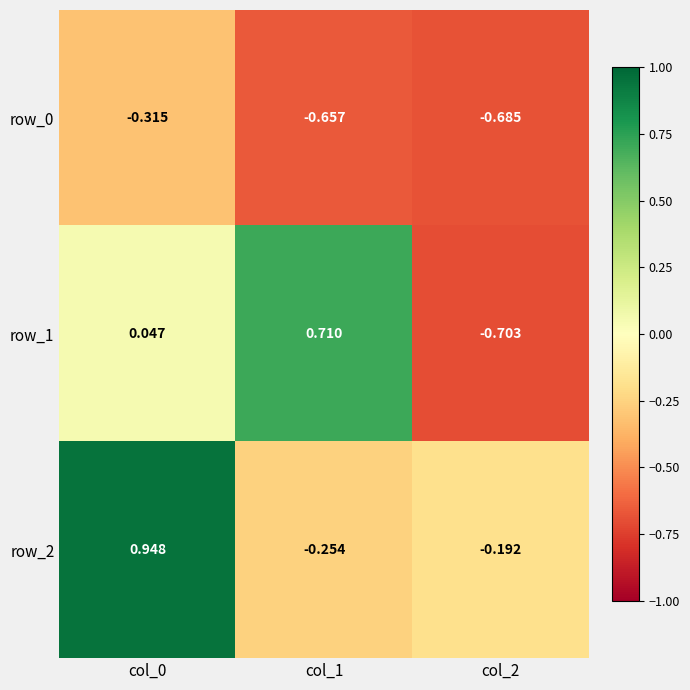

Is the value of row_1 at col_1 greater than the value of row_2 at col_1?

Yes